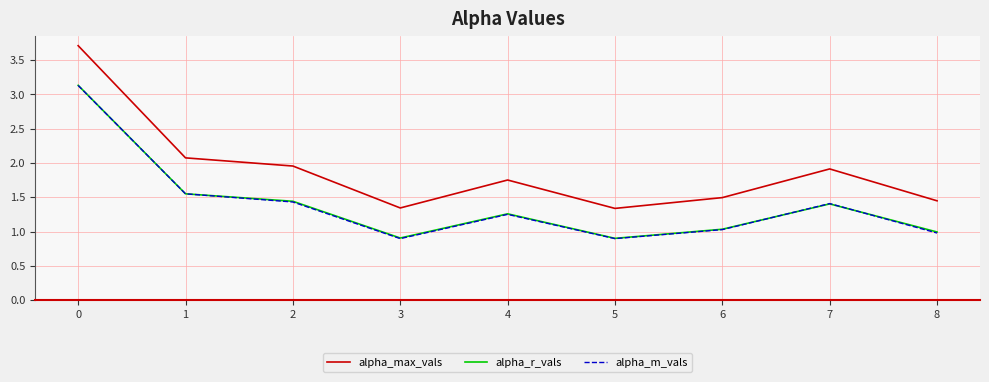

Is it true that alpha_max_vals equals 2.1 at 1?

True